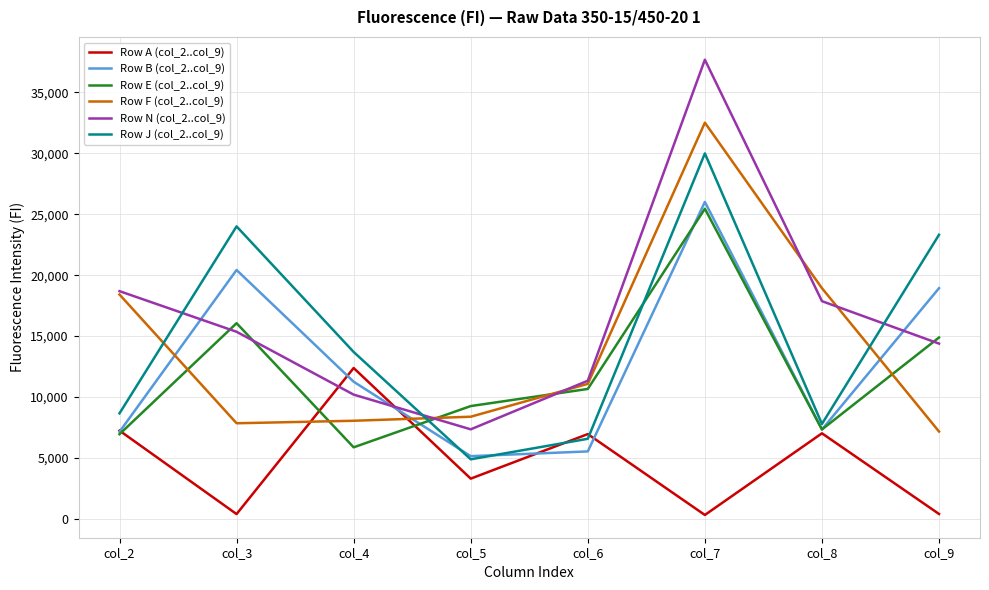

At how many categories does at least one series exceed 23688?

2